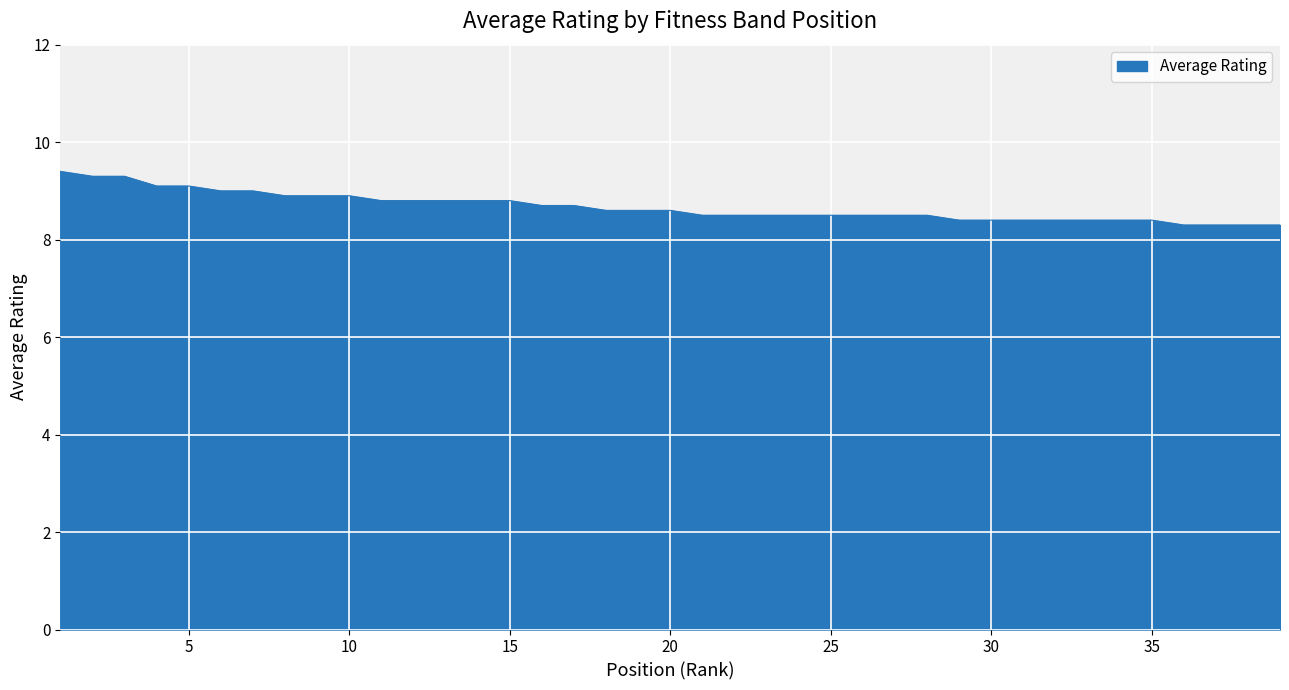

Reading left to right, list all the values displayed in this chart.

9.4	9.3	9.3	9.1	9.1	9.0	9.0	8.9	8.9	8.9	8.8	8.8	8.8	8.8	8.8	8.7	8.7	8.6	8.6	8.6	8.5	8.5	8.5	8.5	8.5	8.5	8.5	8.5	8.4	8.4	8.4	8.4	8.4	8.4	8.4	8.3	8.3	8.3	8.3